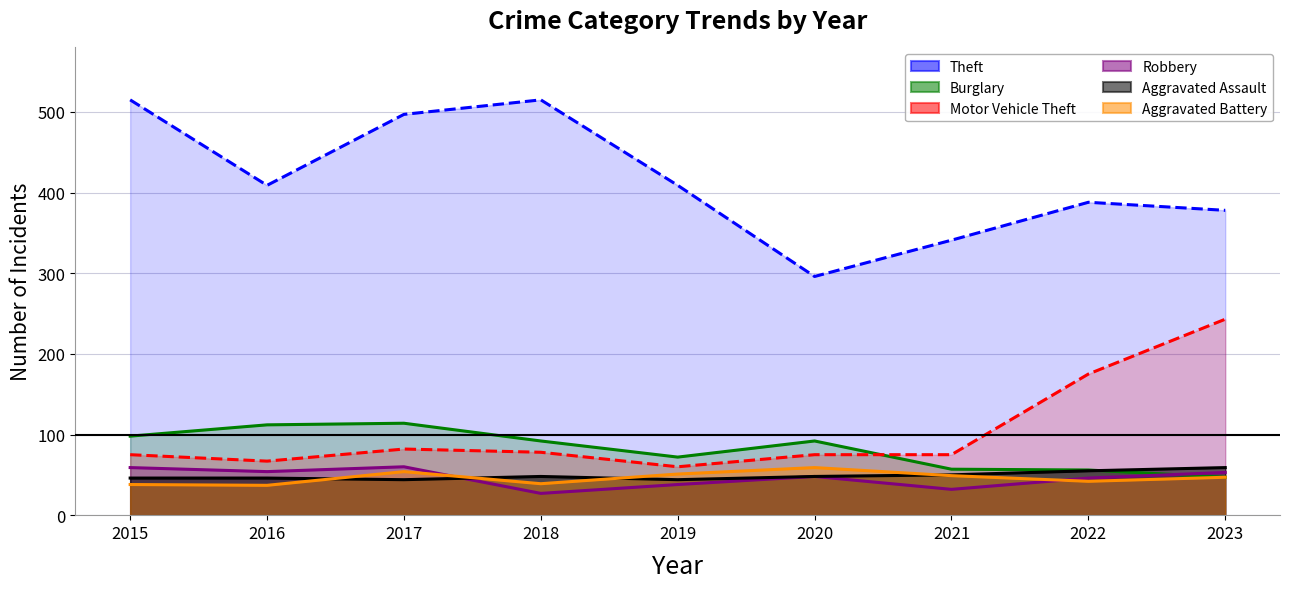

Is it true that Aggravated Assault equals 59 at 2023?

True